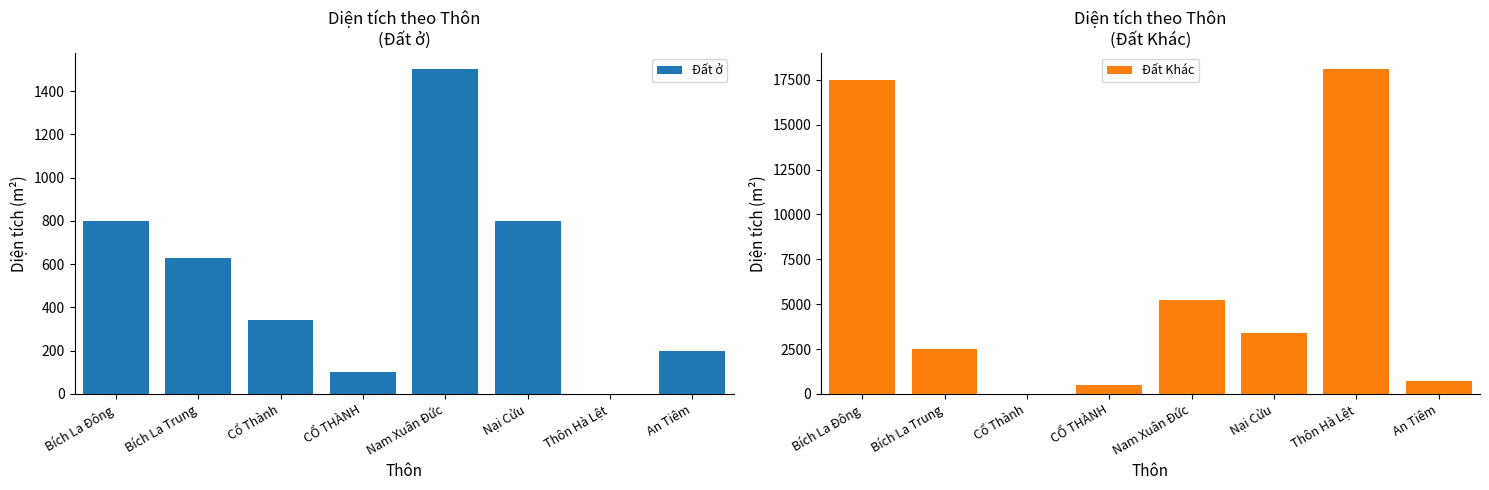

What is the greatest value displayed?

18082.5